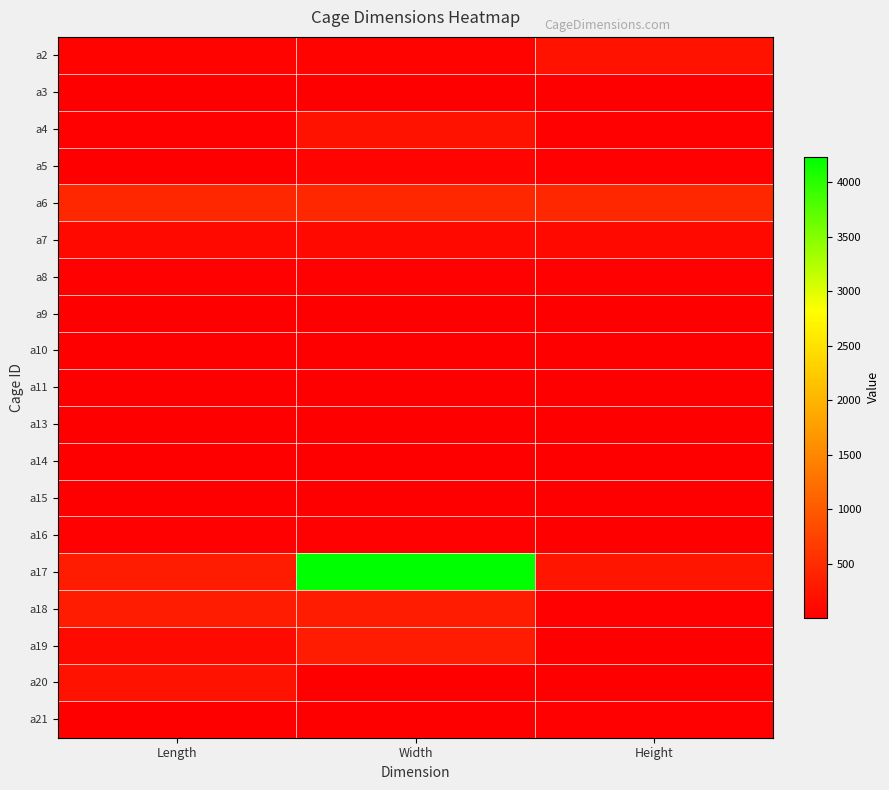

What is the minimum value shown in the chart?

1